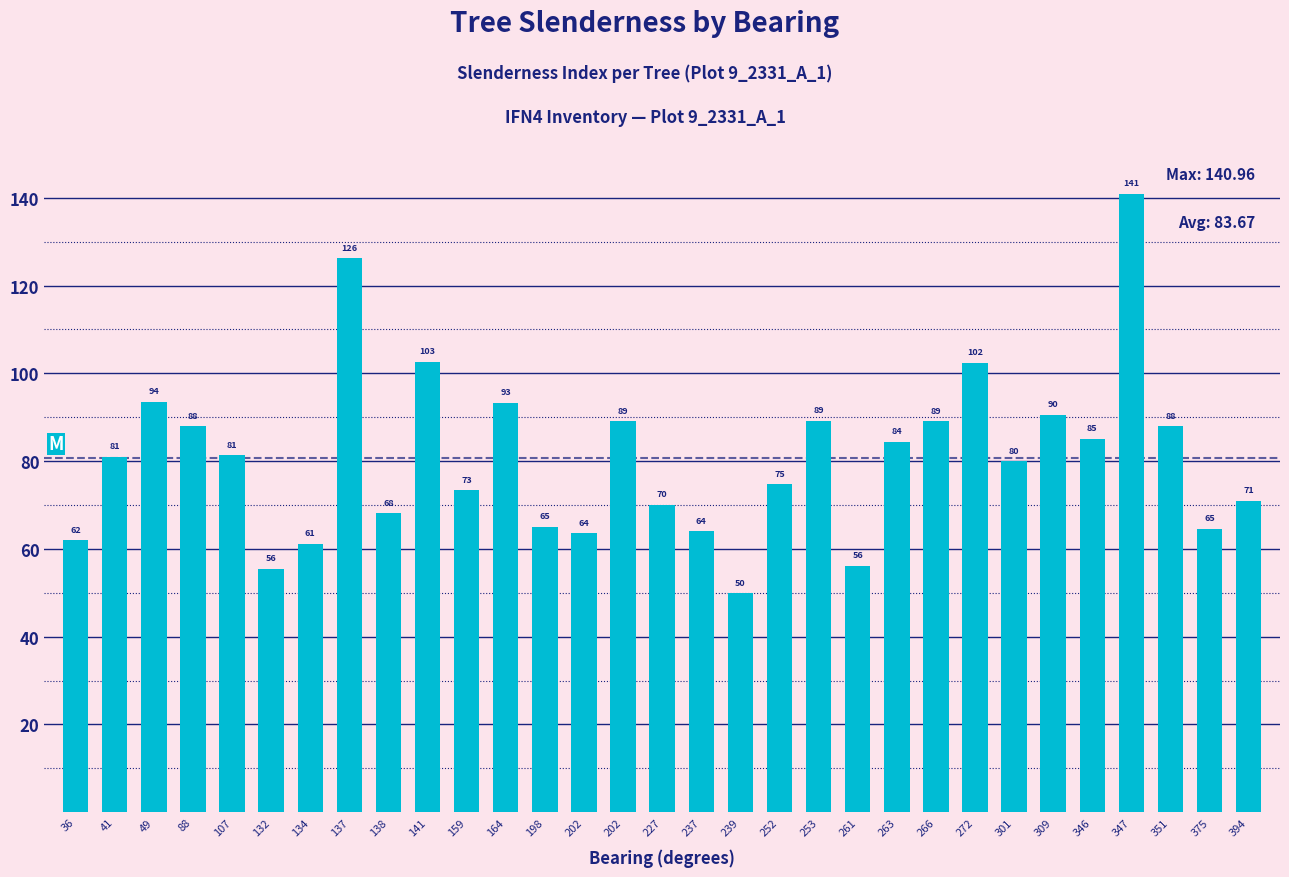

Reading left to right, extract all data points from this chart.

36=62.0	41=81.0	49=93.5	88=88.0	107=81.3	132=55.5	134=61.1	137=126.2	138=68.1	141=102.7	159=73.3	164=93.2	198=65.0	202=63.5	202=89.1	227=70.0	237=64.0	239=49.9	252=74.8	253=89.2	261=56.2	263=84.5	266=89.0	272=102.4	301=80.0	309=90.5	346=85.0	347=141.0	351=87.9	375=64.5	394=70.9